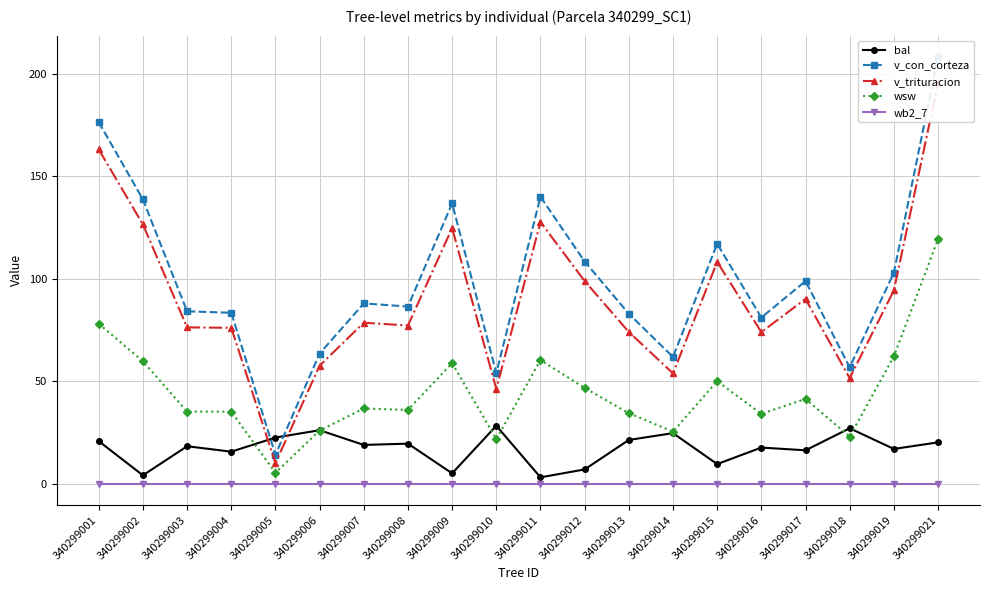

What is the total value across all series at 340299008?

219.3